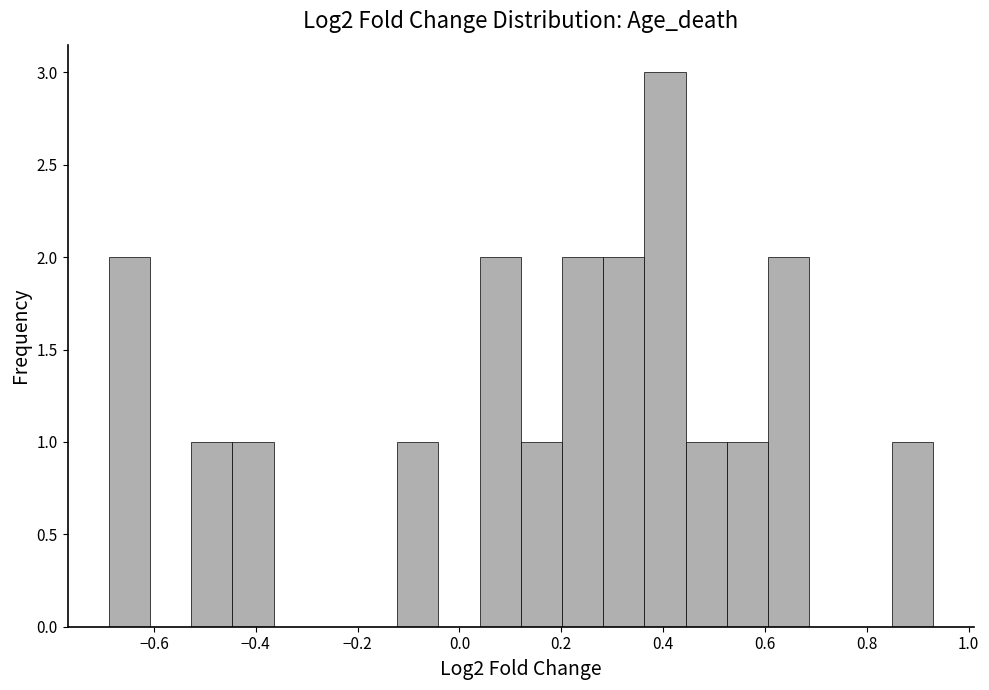

How tall is the bar that spans 0.52 to 0.60 on the x-axis? Neither the bar edges nor the heights are printed on the chart, so give them approximately, as read against the axes.

1